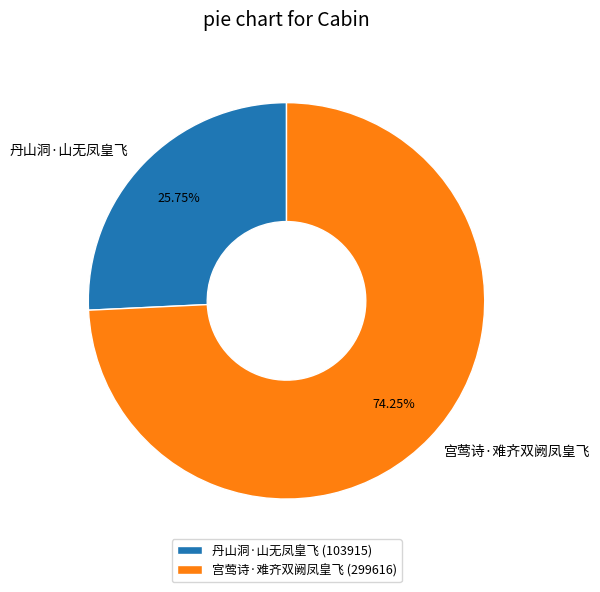

Is there any slice that represents more than half of the pie?

Yes